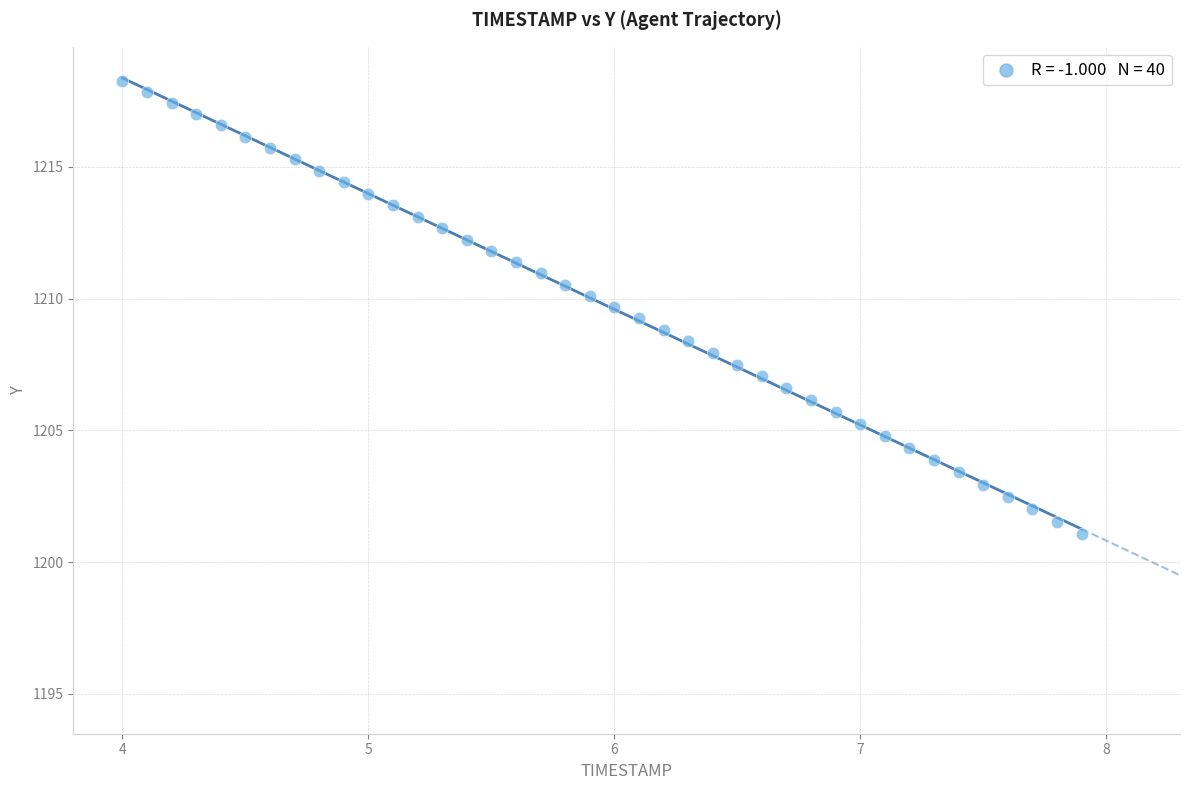

What is the range of Y values (max minus min)?

17.2